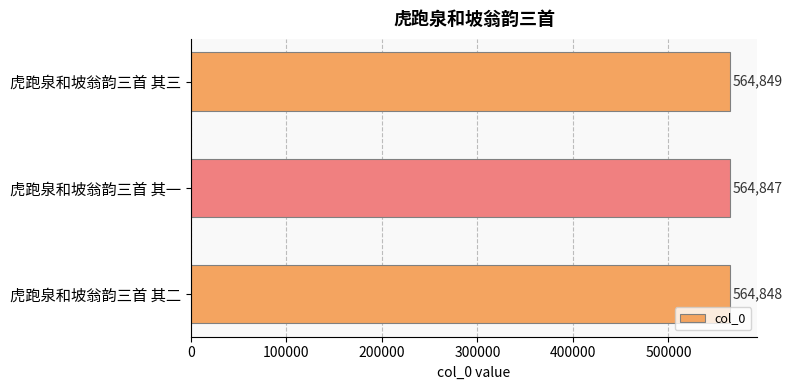

How many series are shown in this chart?

1